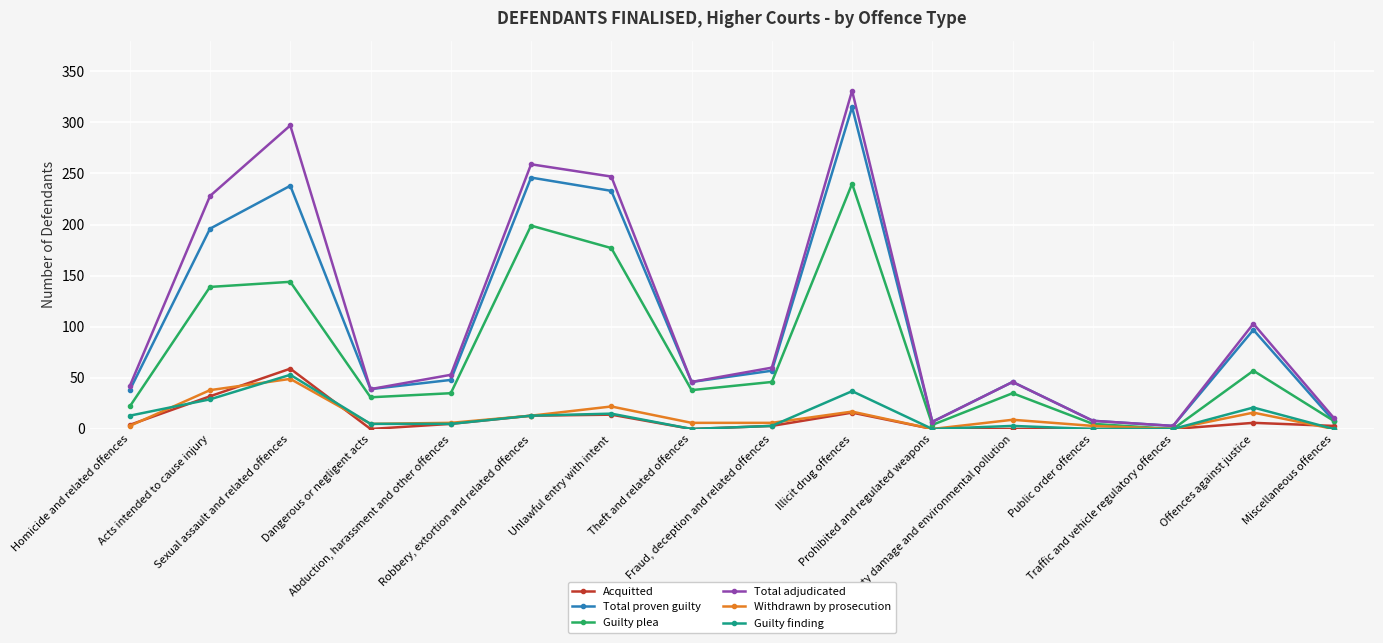

What is the greatest value displayed?

331